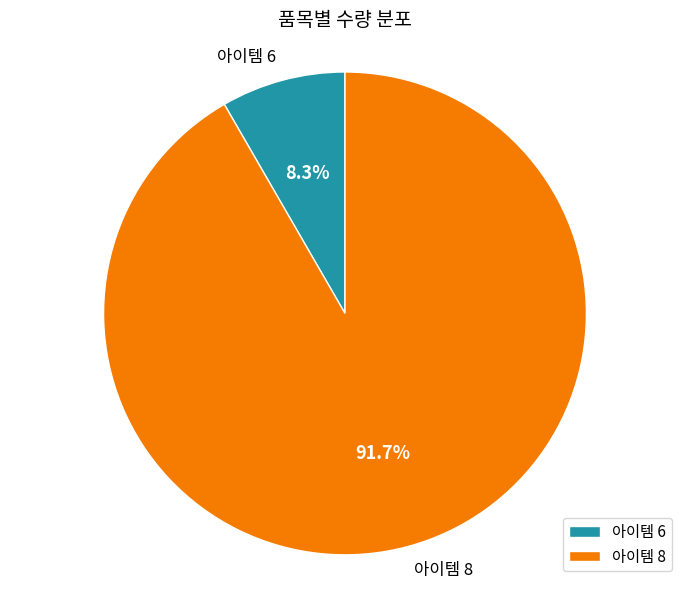

Which has a higher value, 아이템 6 or 아이템 8?

아이템 8